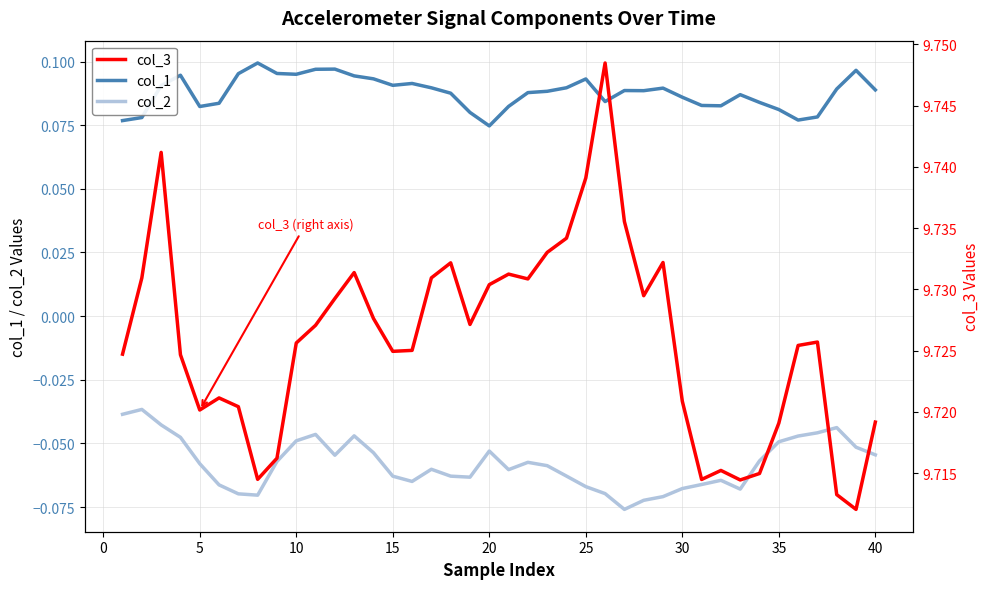

True or false: col_1 and col_2 cross at least once.

False